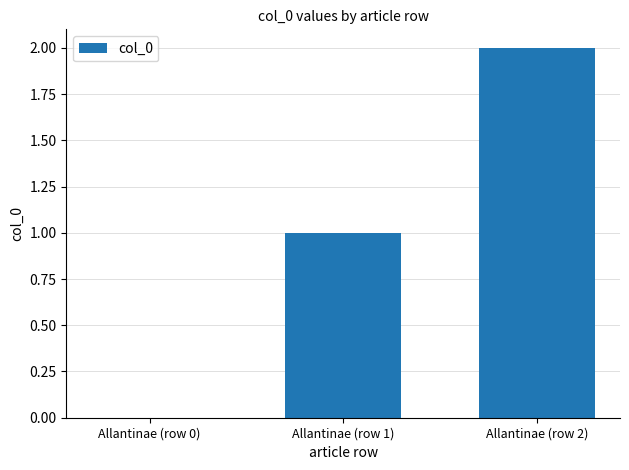

Read the value at Allantinae (row 1).

1